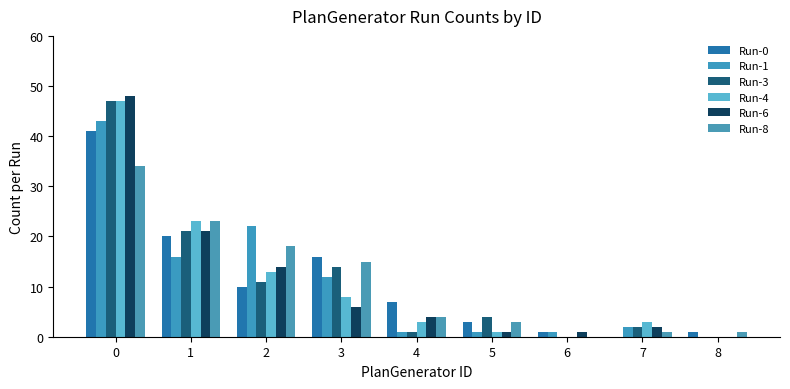

What is the approximate value of Run-0 at 4, to the nearest 10?

10